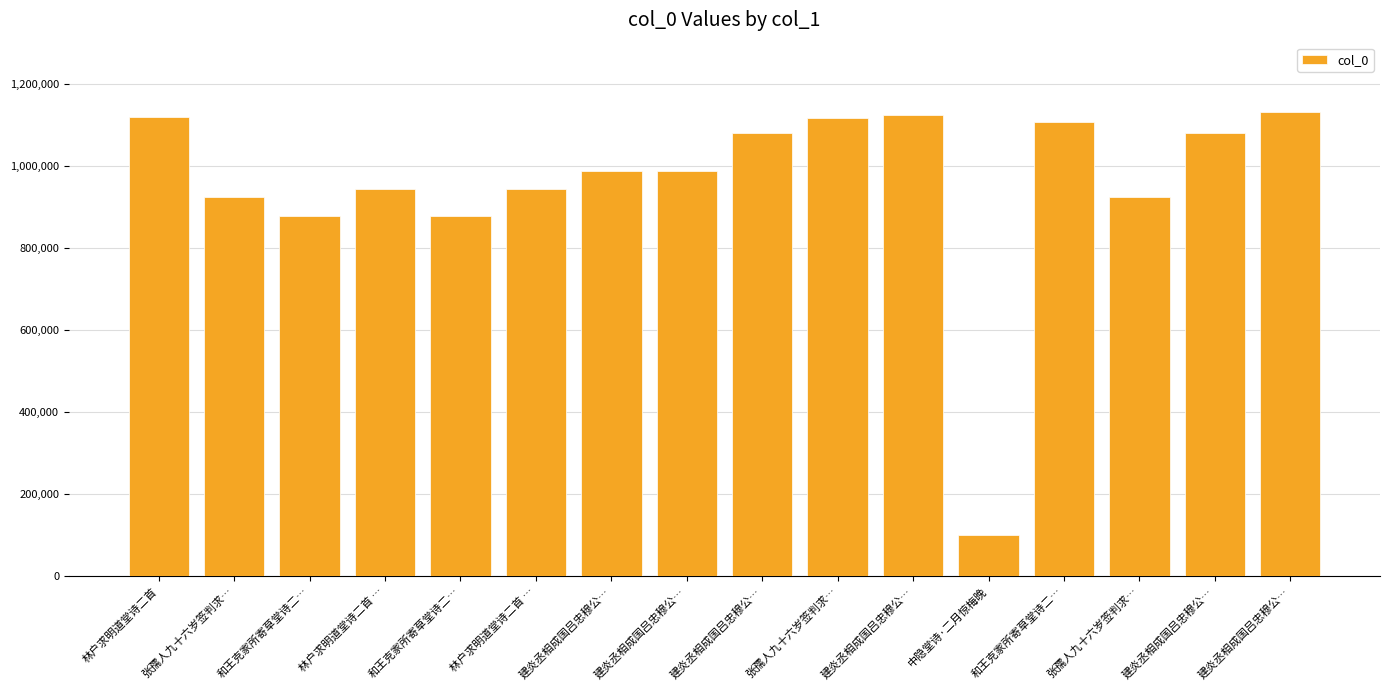

Does the chart contain stacked bars?

No